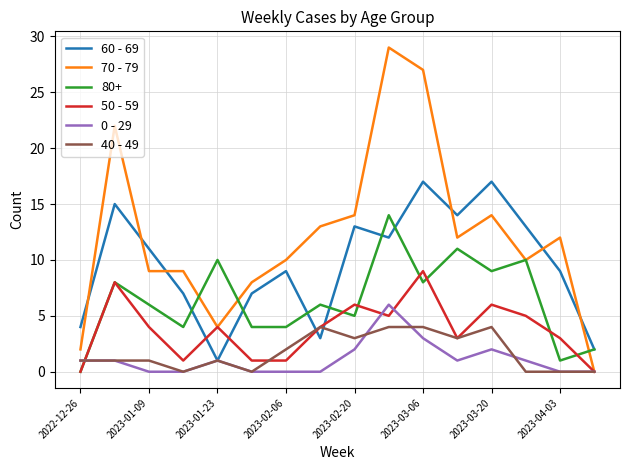

What is the highest value of the 50 - 59 series?

9